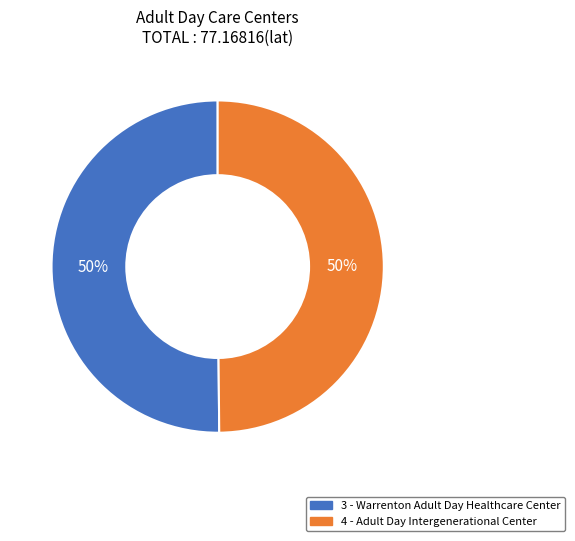

To the nearest percent, what is the average slice percentage?

50%